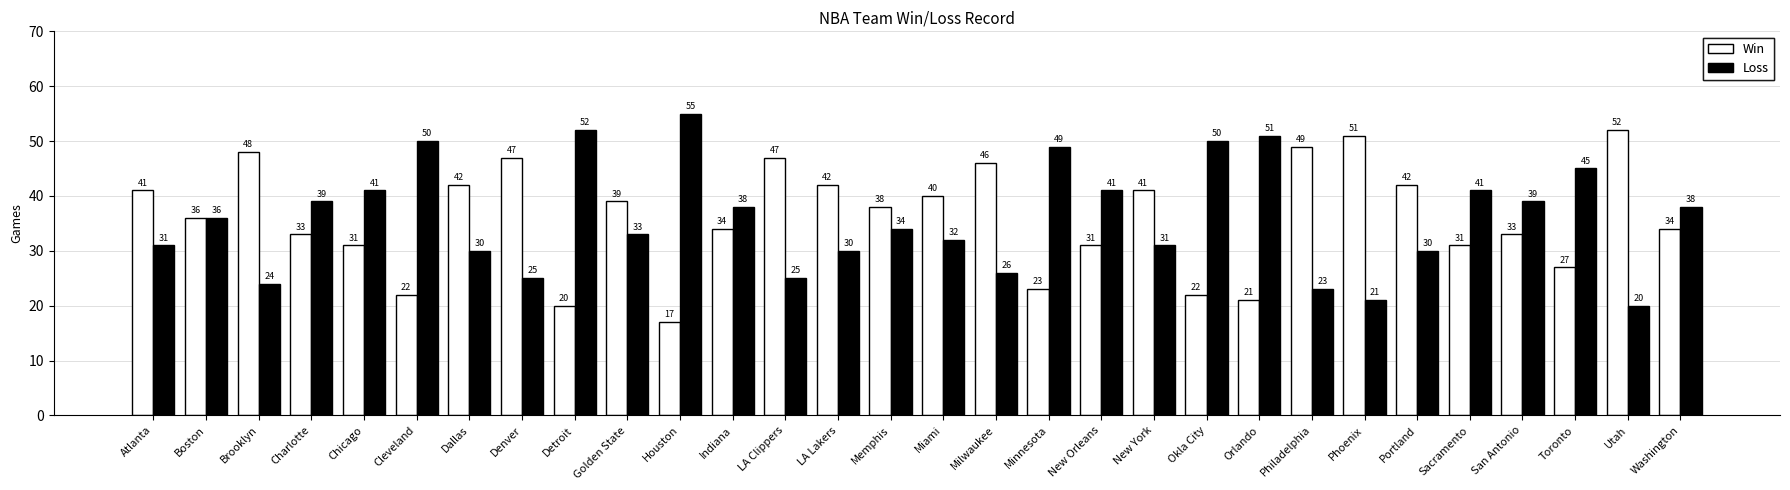

What is the label of the 28th bar from the left?

Toronto